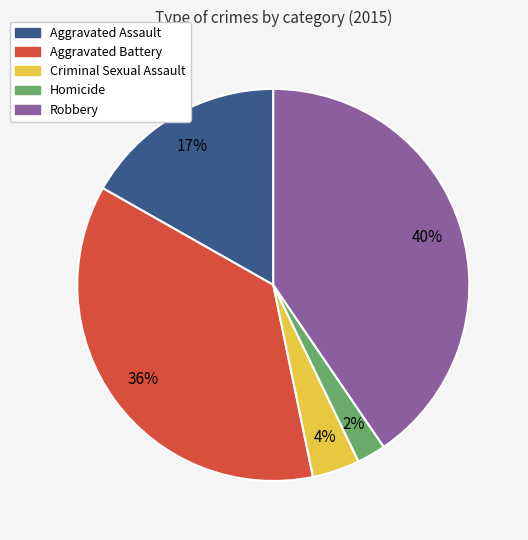

Is the sum of Aggravated Battery and Aggravated Assault greater than half?

Yes